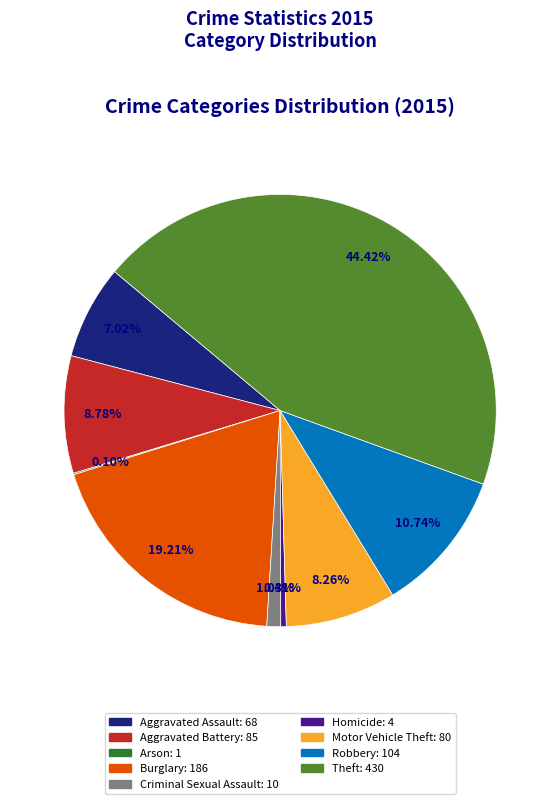

Which slice is the largest?

Theft